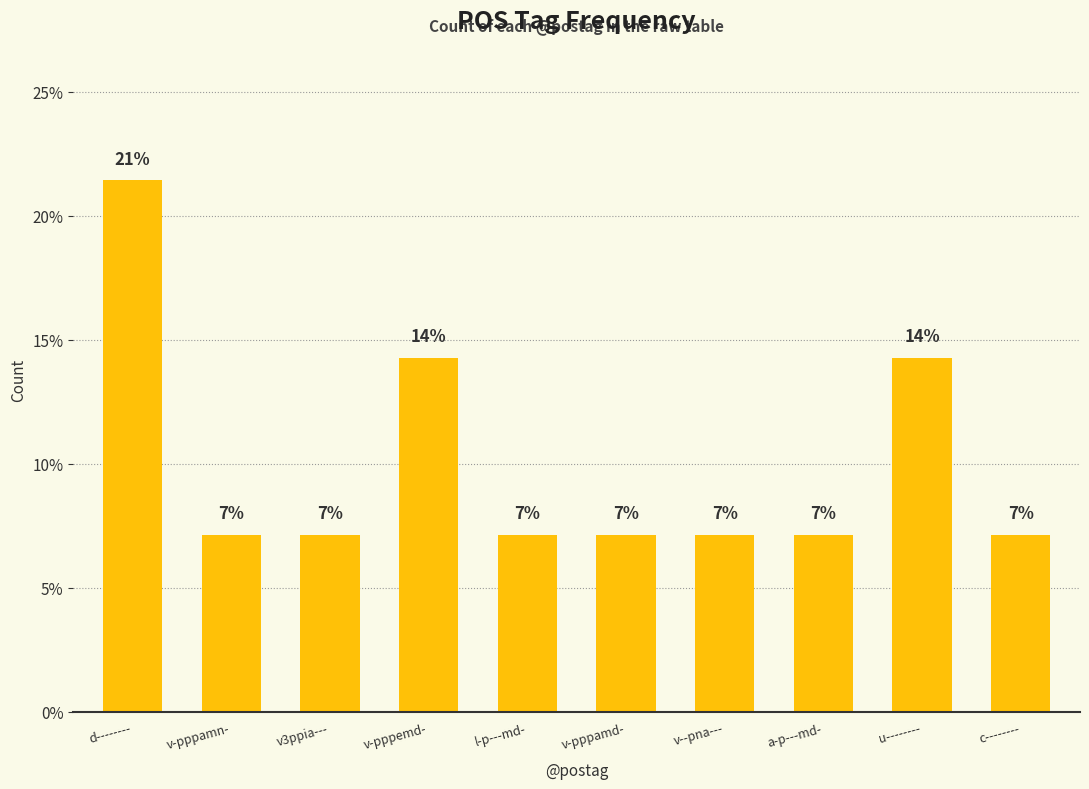

Does the chart contain any negative values?

No